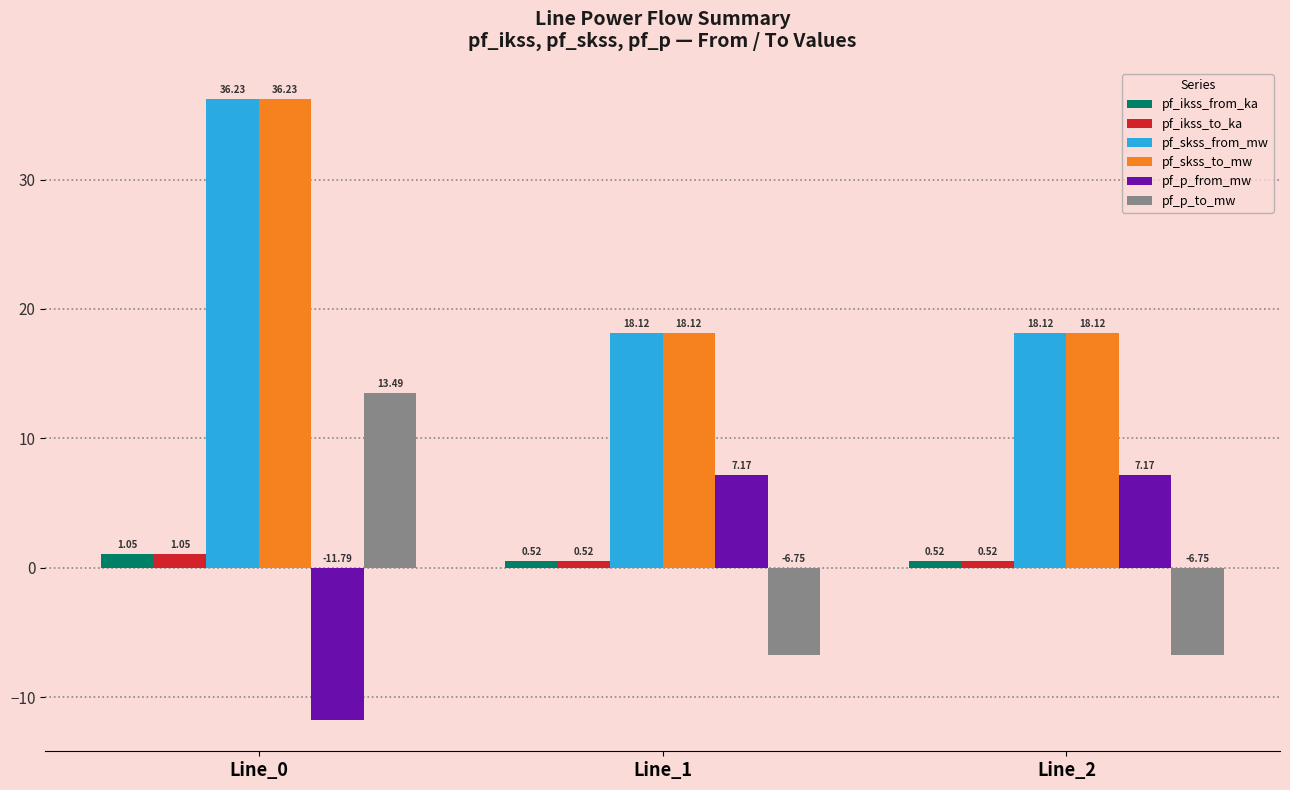

At which category is the sum across all series the highest?

Line_0